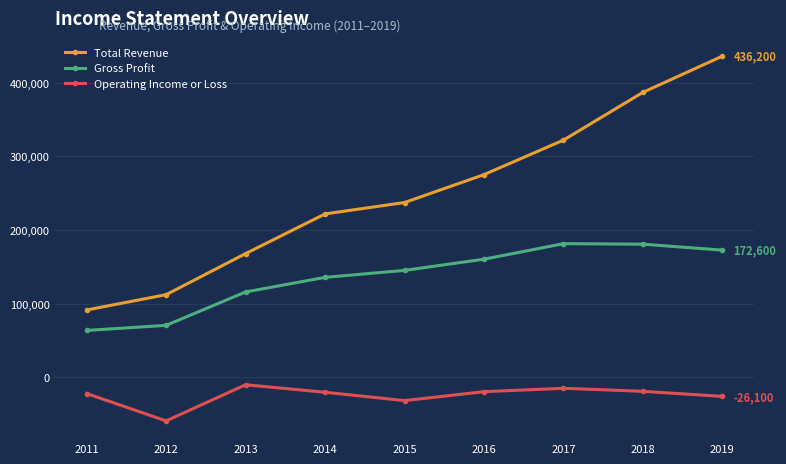

What is the highest value of the Total Revenue series?

436200